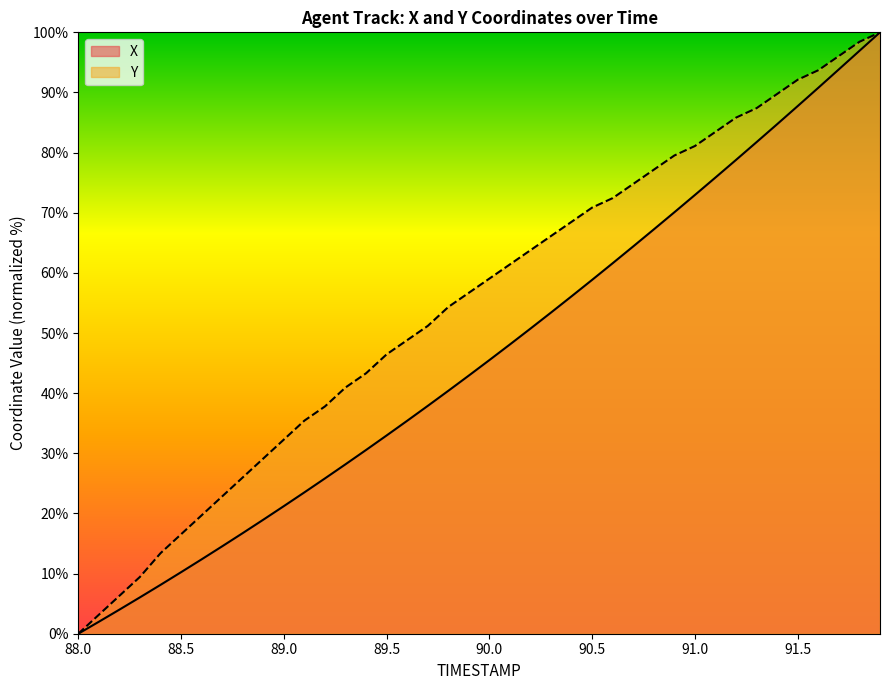

Rank the series by their maximum value, from highest to lowest.

X, Y